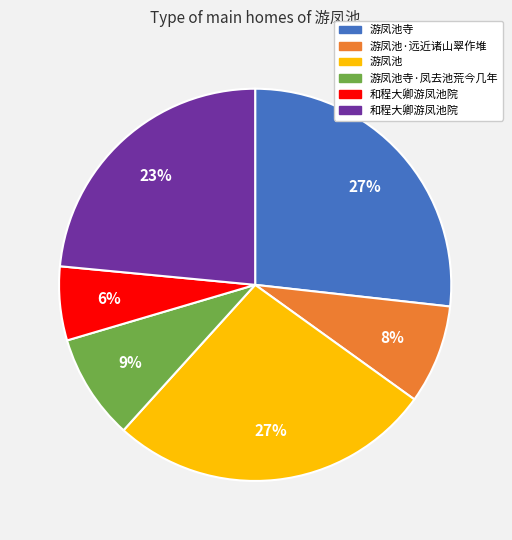

To the nearest percent, what is the average slice percentage?

17%